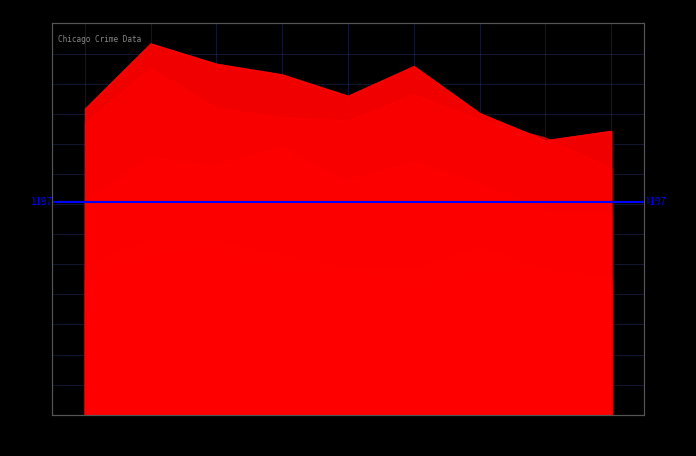

Which series has the largest total across all categories?

Austin